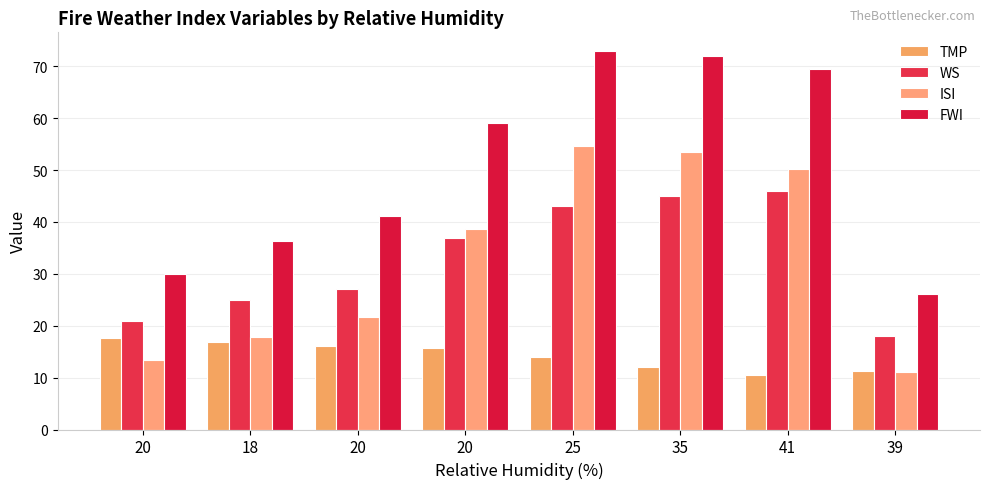

Reading left to right, transcribe all the data shown in this chart.

TMP: 20=17.7	18=16.9	20=16.1	20=15.8	25=13.9	35=12.1	41=10.6	39=11.3
WS: 20=21.0	18=25.0	20=27.0	20=37.0	25=43.0	35=45.0	41=46.0	39=18.0
ISI: 20=13.4	18=17.9	20=21.7	20=38.6	25=54.6	35=53.4	41=50.3	39=11.0
FWI: 20=29.9	18=36.3	20=41.2	20=59.1	25=72.9	35=71.9	41=69.4	39=26.2